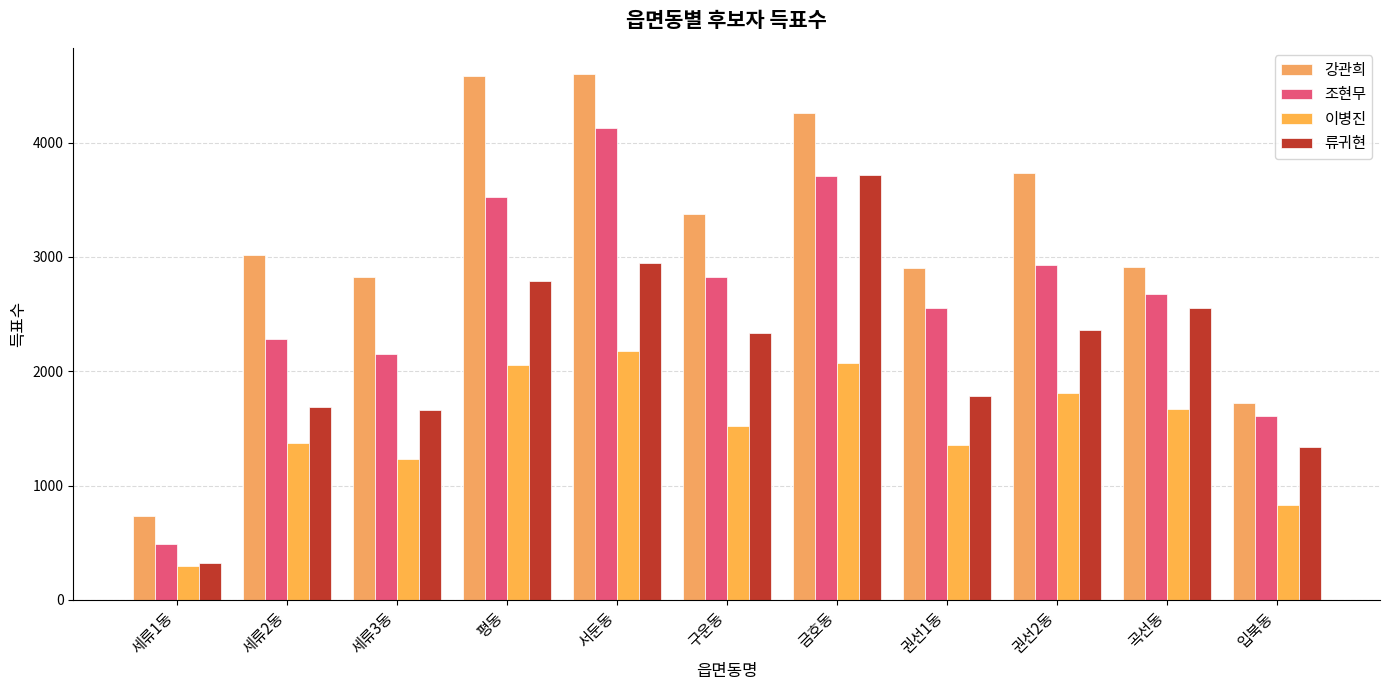

The value of 류귀현 at 입북동 is 1337. True or false?

True